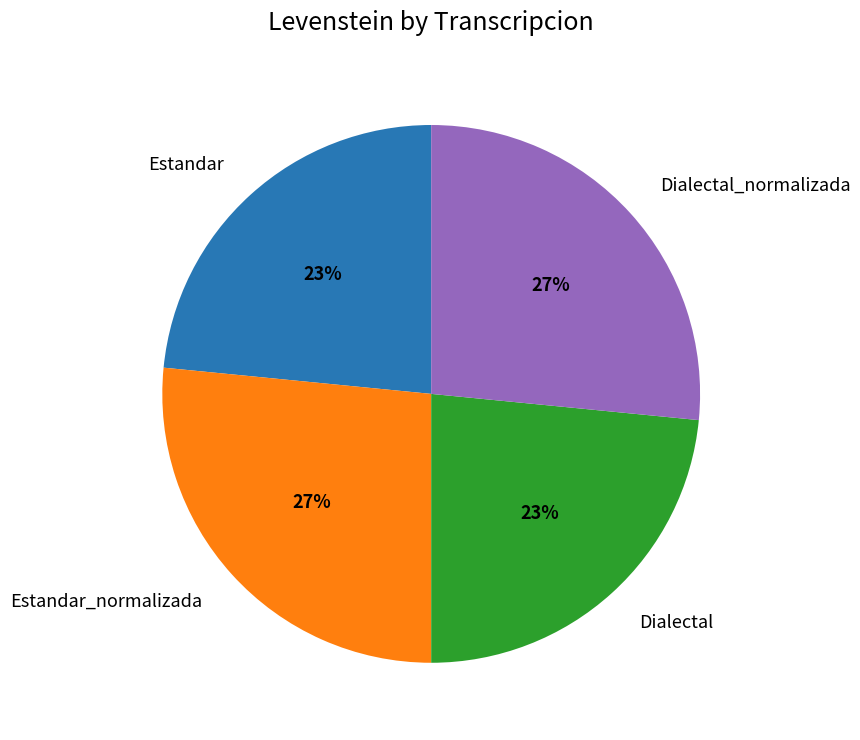

Is Estandar the majority of the pie?

No